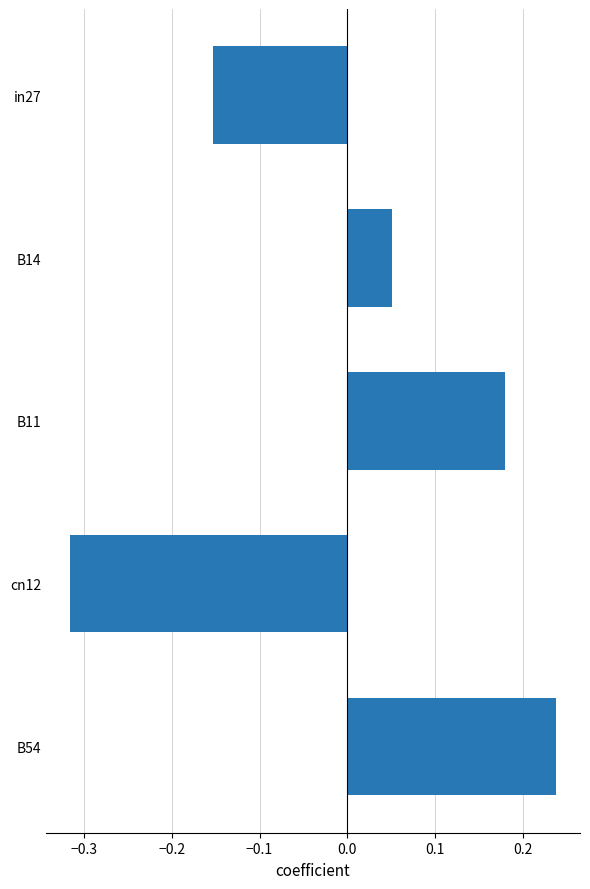

How many series are shown in this chart?

1